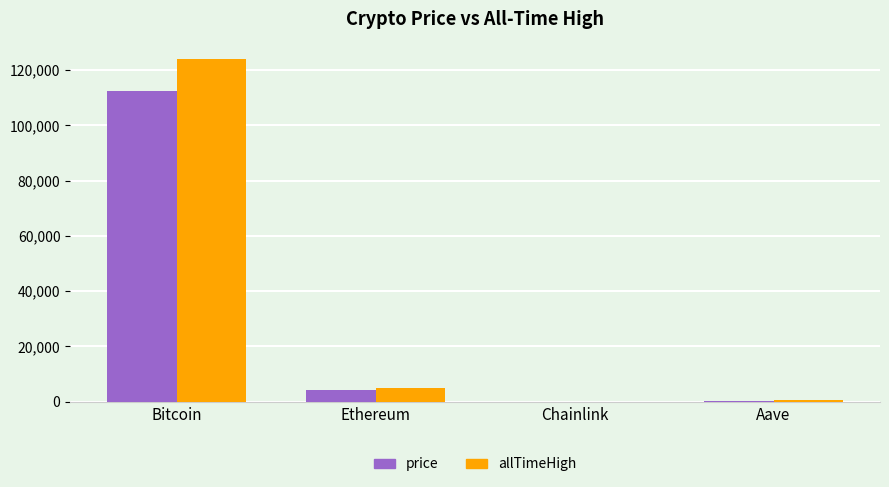

What is the average value of the price series?

29218.5